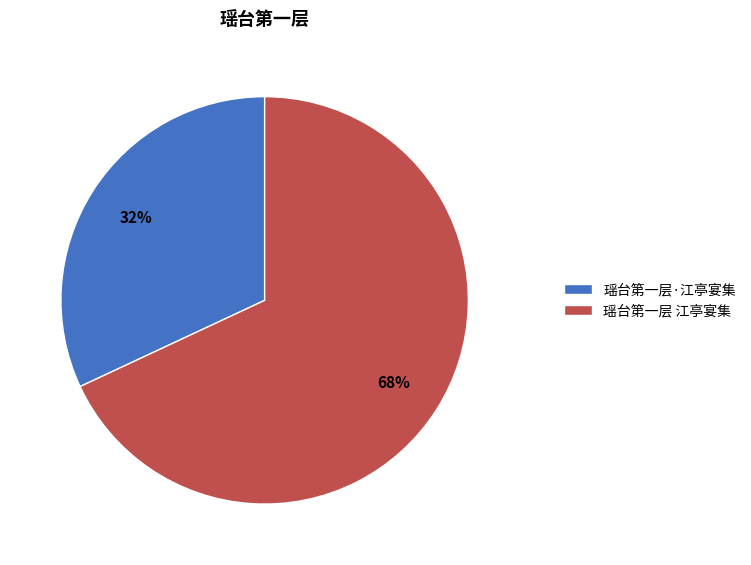

To the nearest percent, what is the difference between the 瑶台第一层 江亭宴集 and 瑶台第一层·江亭宴集 slice percentages?

36%